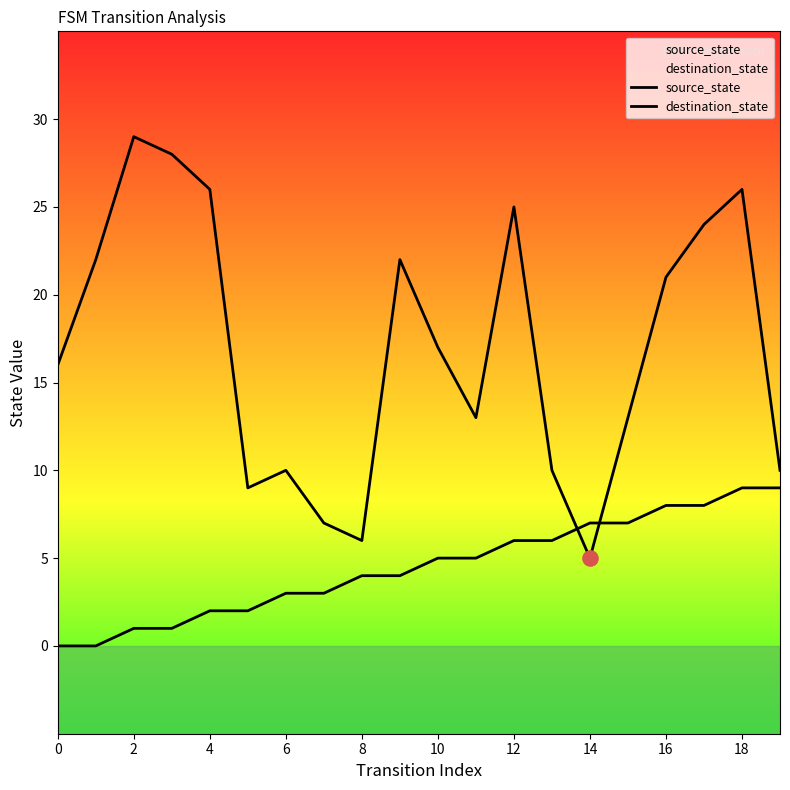

What is the total value across all series at 17?

32